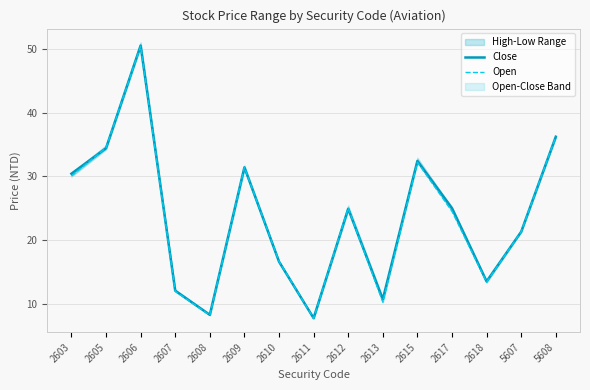

Reading left to right, transcribe all the data shown in this chart.

Close: 30.4	34.4	50.5	12.1	8.3	31.4	16.6	7.7	24.9	10.7	32.4	25.0	13.5	21.3	36.2
Open: 30.1	34.5	50.4	11.9	8.2	31.4	16.6	7.7	25.0	10.2	32.2	24.5	13.4	21.3	36.2